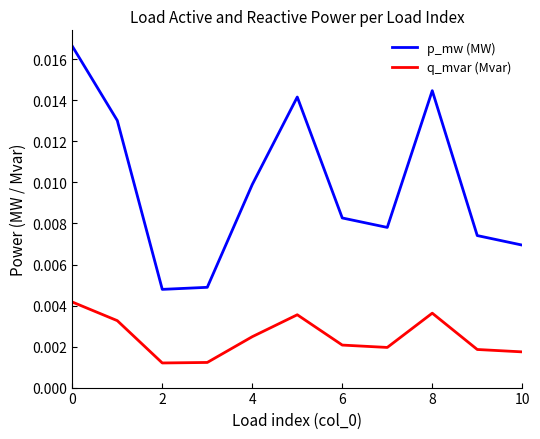

True or false: q_mvar (Mvar) and p_mw (MW) cross at least once.

False